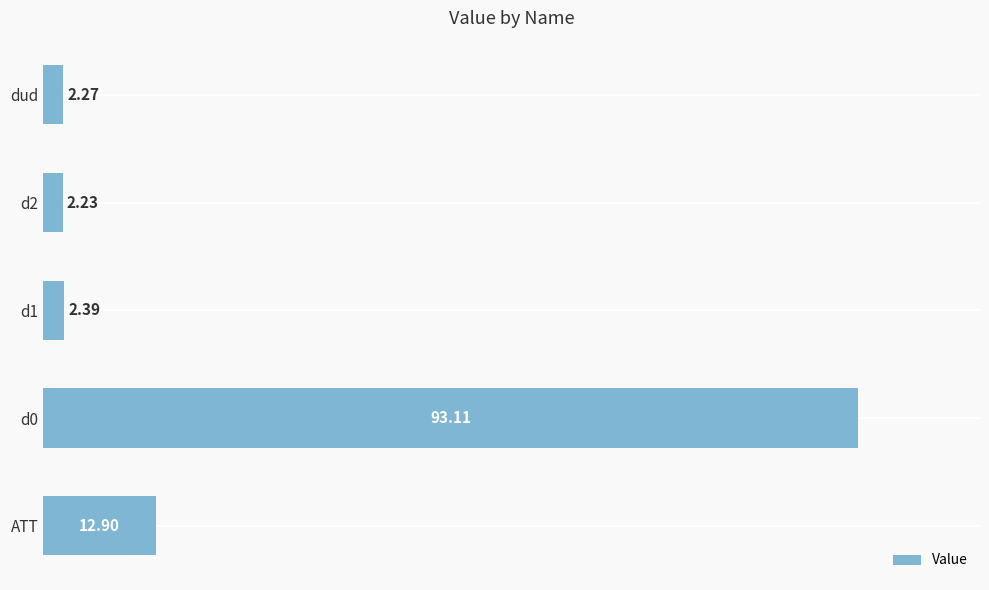

What is the sum of the values at ATT and dud?

15.2